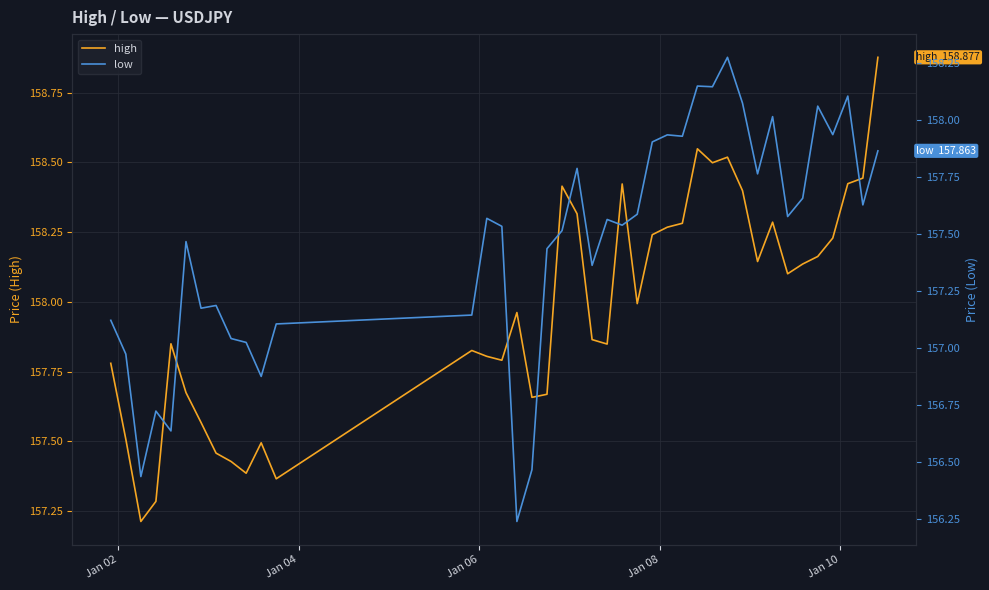

True or false: low and high intersect in this chart.

False